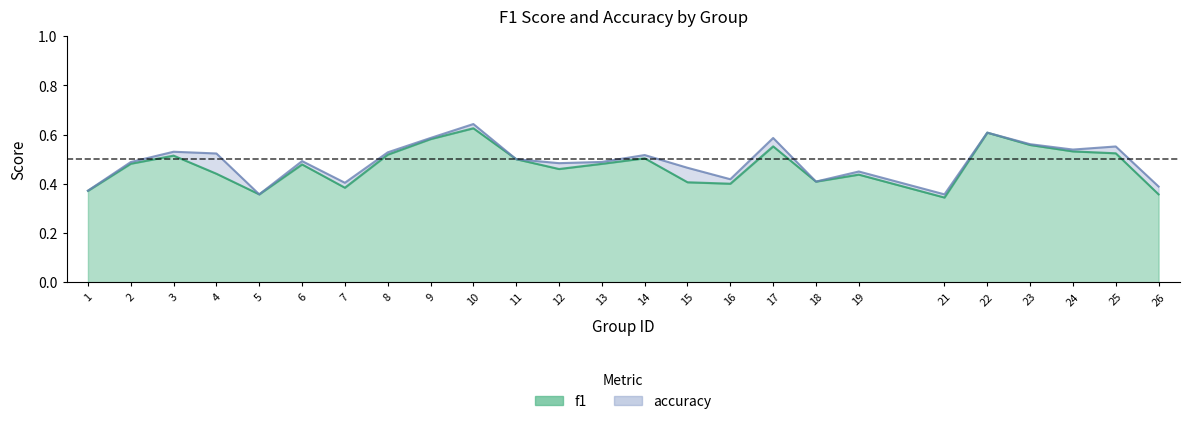

What are all the series names shown in the legend?

f1, accuracy